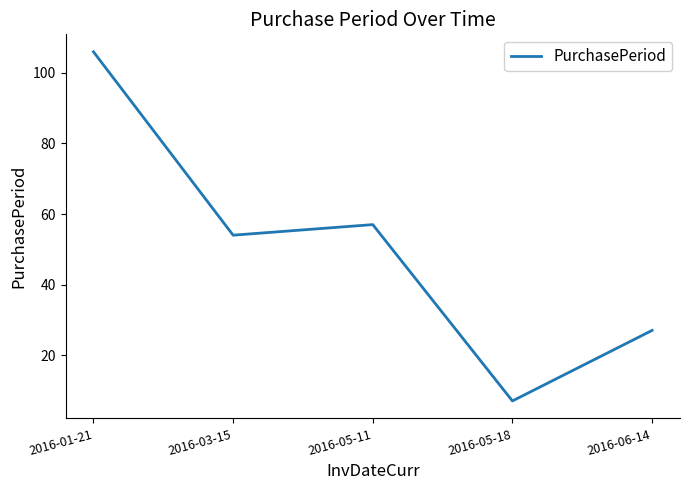

Is it true that the value at 2016-06-14 is 27?

True